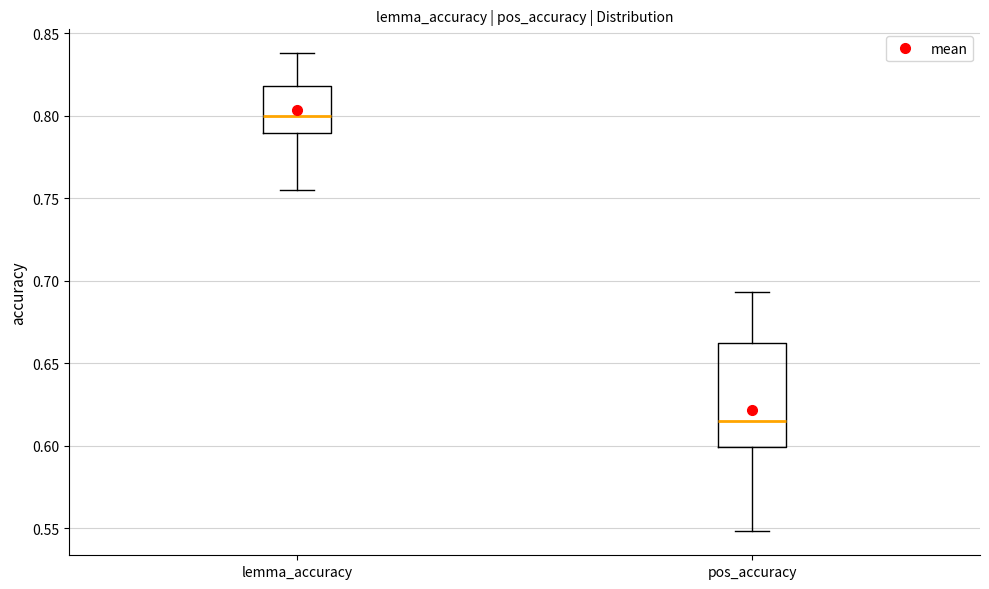

Where does the upper whisker of the box for pos_accuracy end on the y-axis? The values are not printed on the chart, so give them approximately, as read against the axis.

0.695